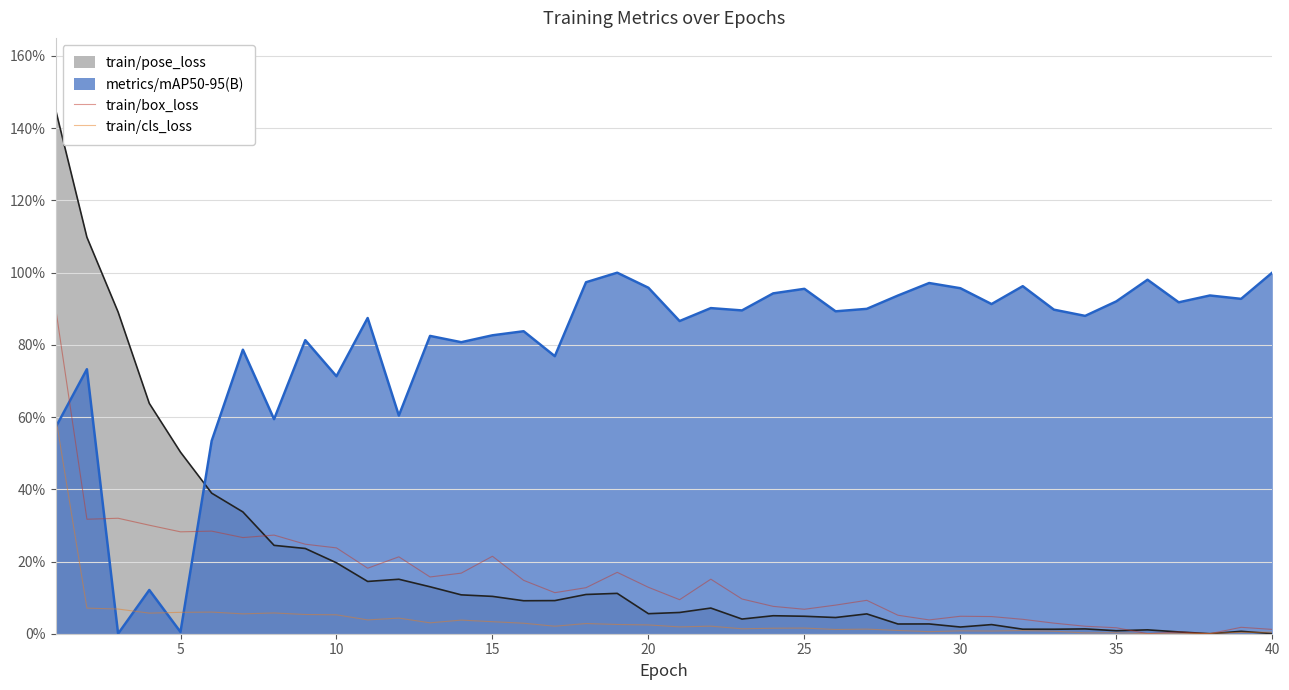

Does the chart display data point markers on the line(s)?

No